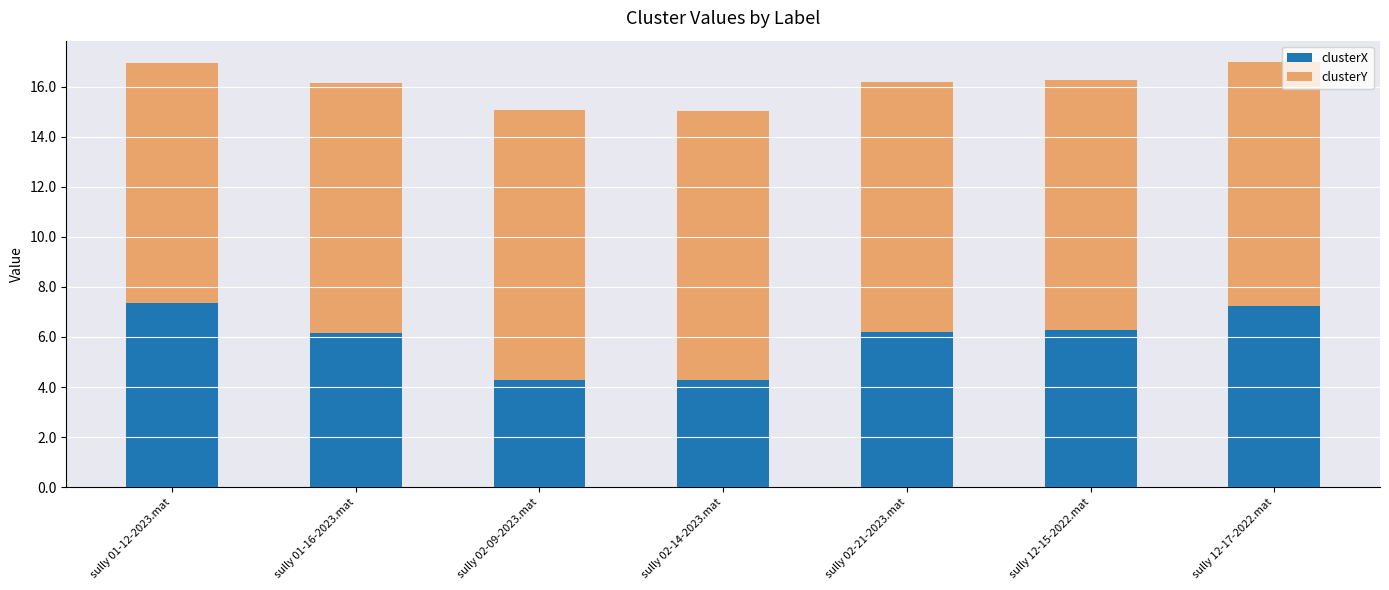

What is the total value across all series at sully 02-09-2023.mat?

15.0